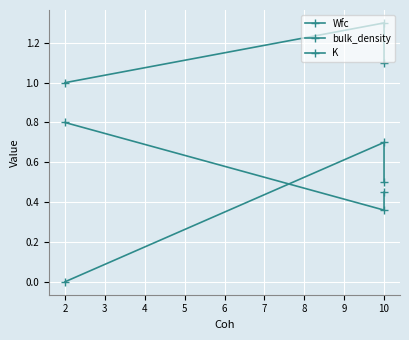

Does the chart display data point markers on the line(s)?

Yes